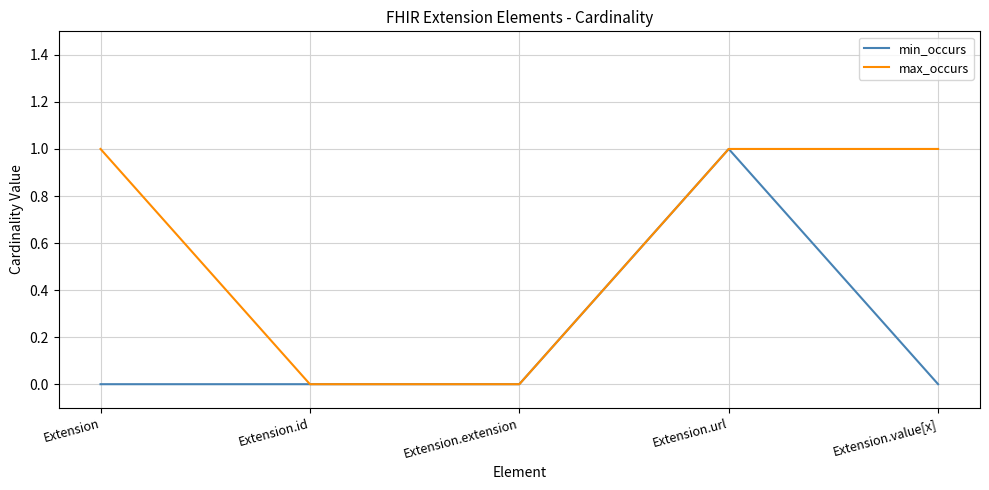

Is the value of max_occurs at Extension.url greater than the value of min_occurs at Extension.id?

Yes